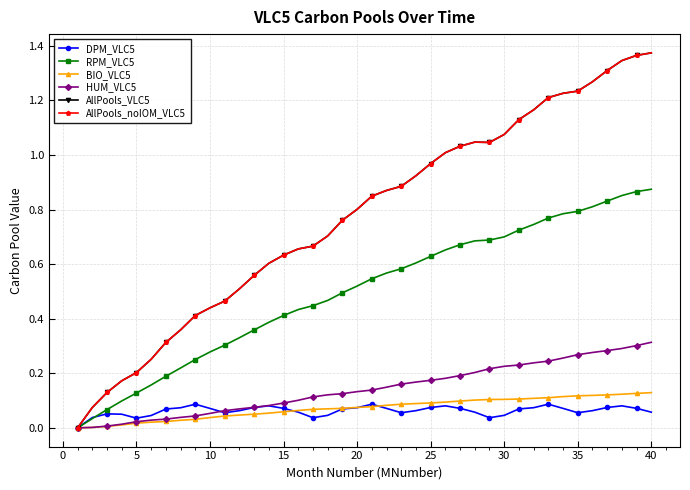

Does the chart have visible grid lines?

Yes